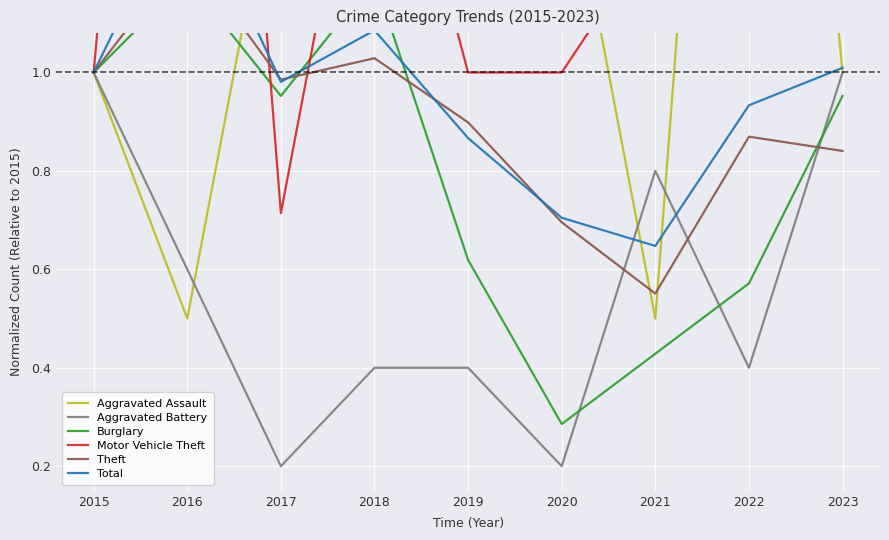

Where does the Motor Vehicle Theft series first go above 1?

2016